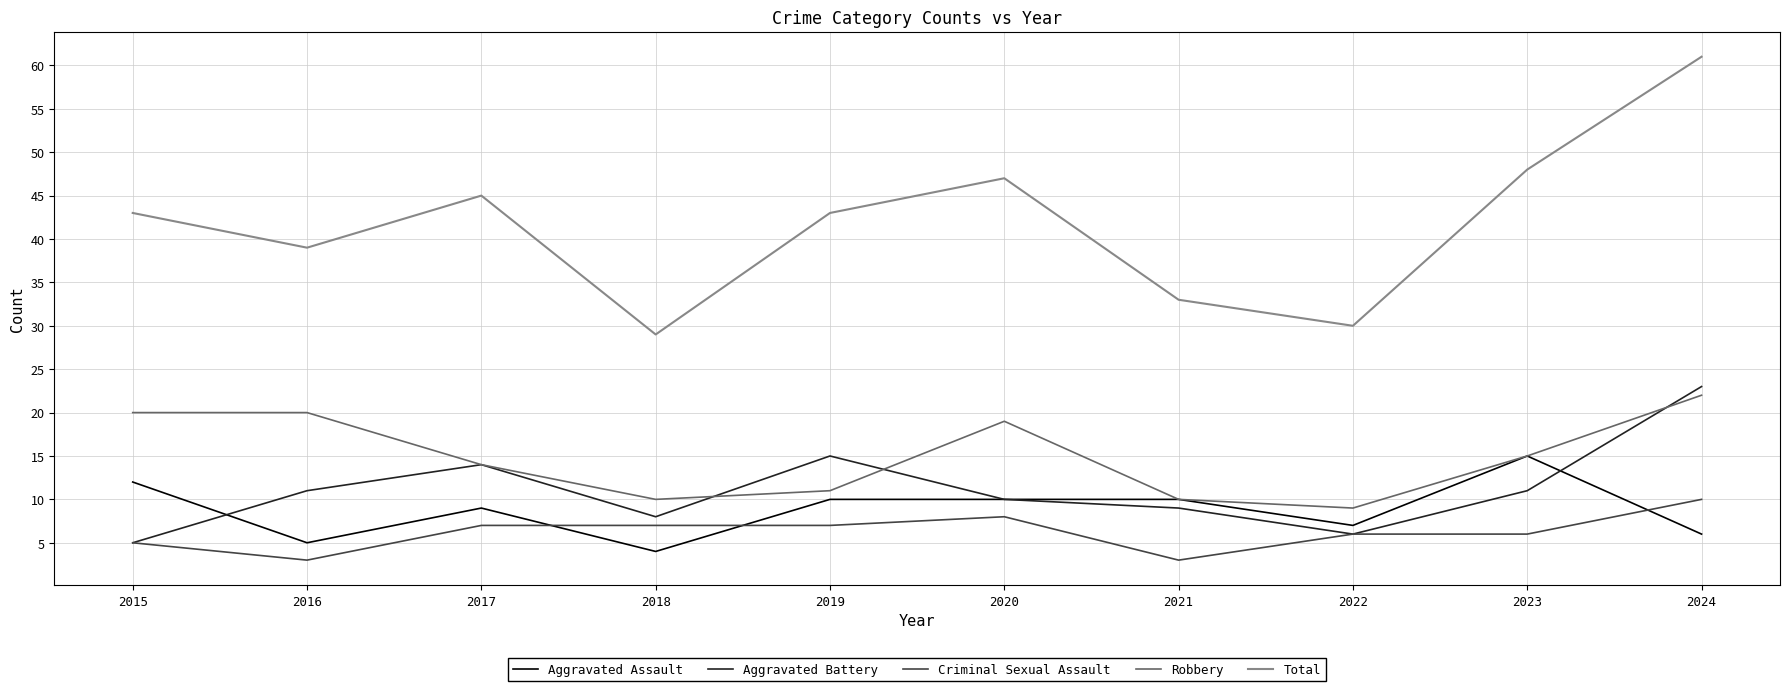

What are all the series names shown in the legend?

Aggravated Assault, Aggravated Battery, Criminal Sexual Assault, Robbery, Total